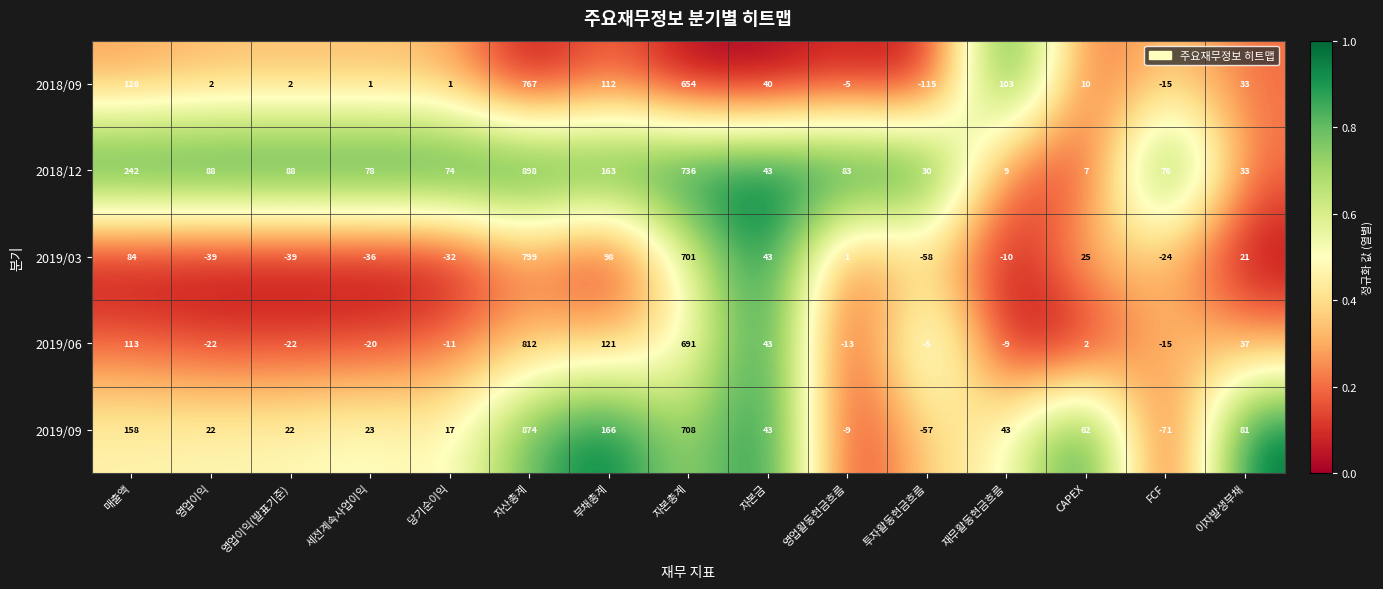

What is the difference between the 2019/03 values at 투자활동현금흐름 and 자본금?

101